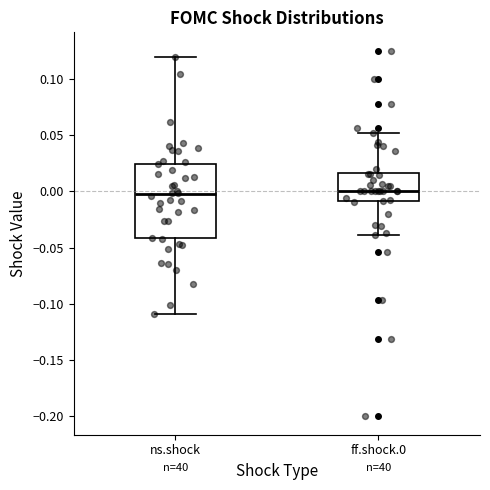

Reading left to right, transcribe this box plot: for each box, give where its median line is, the range the box spans, and where its two whiskers end, as read against the y-axis. The values are not printed on the chart, so give them approximately, as read against the axis.

ns.shock: median -0.005, box -0.040 to 0.025, whiskers -0.110 to 0.120
ff.shock.0: median 0.000, box -0.010 to 0.015, whiskers -0.040 to 0.050